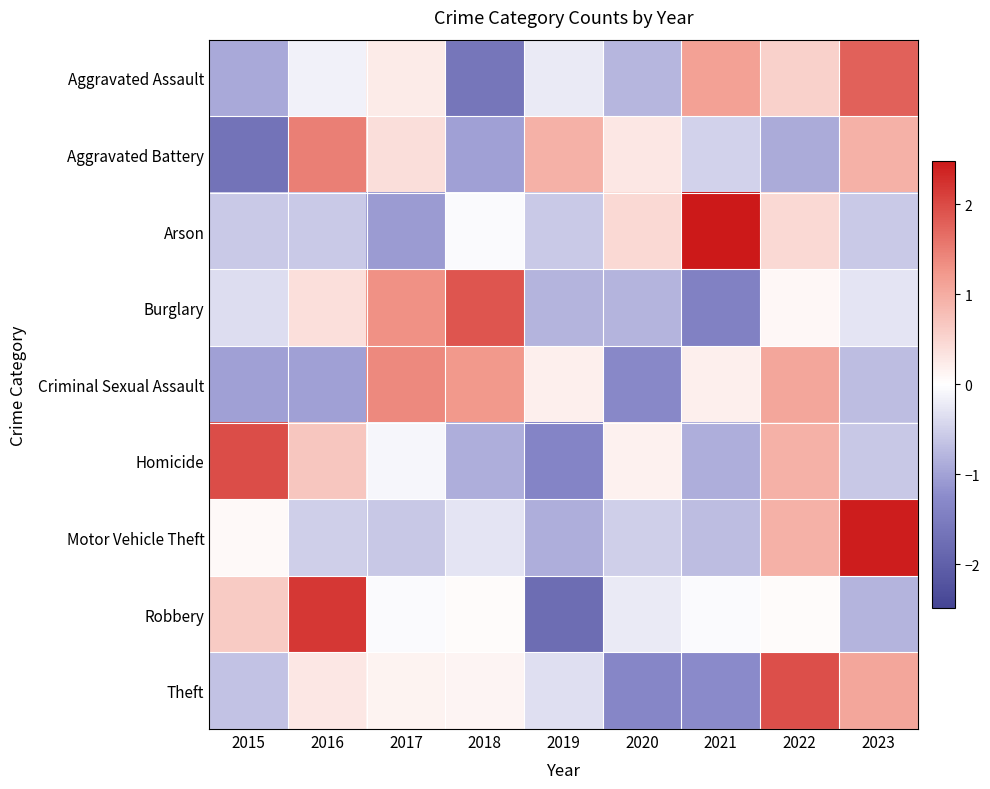

Between 2015 and 2020, which is larger?

2020